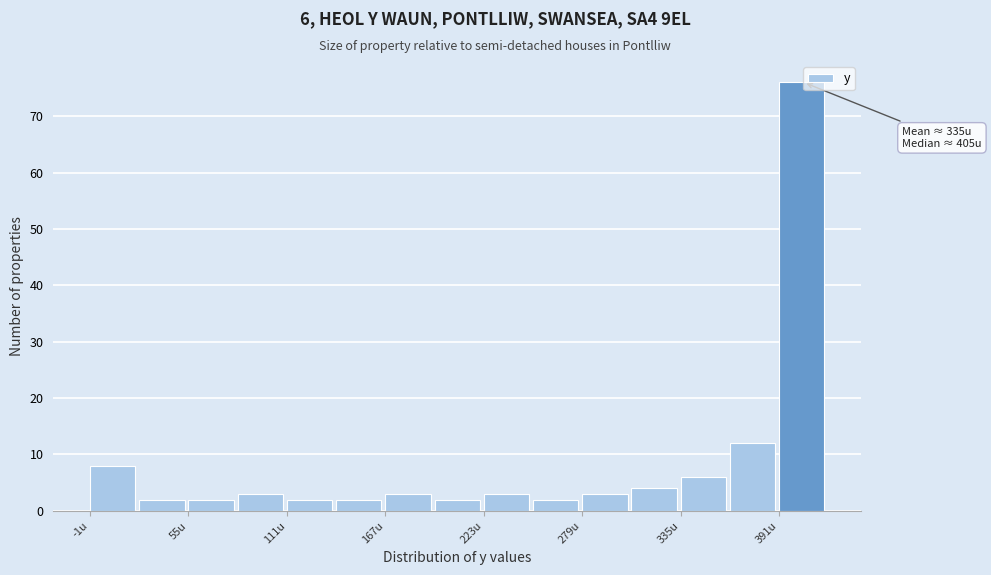

Around what value on the x-axis is the tallest bar? Give the approximate position of its centre, as read against the axis.

400